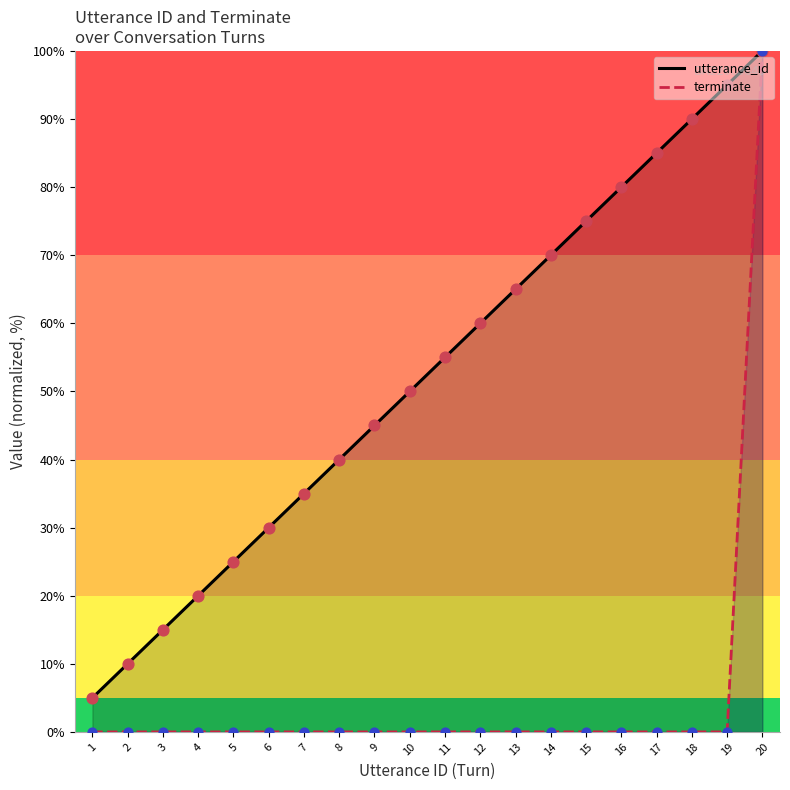

What is the total value across all series at 13?

65.0